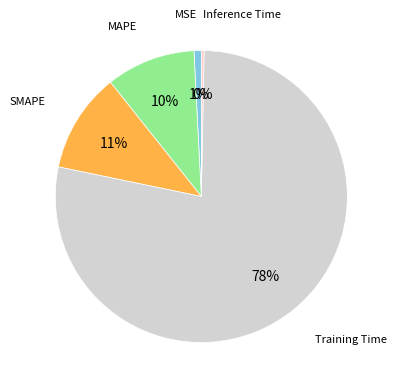

To the nearest percent, what is the difference between the largest and smallest slice percentages?

78%